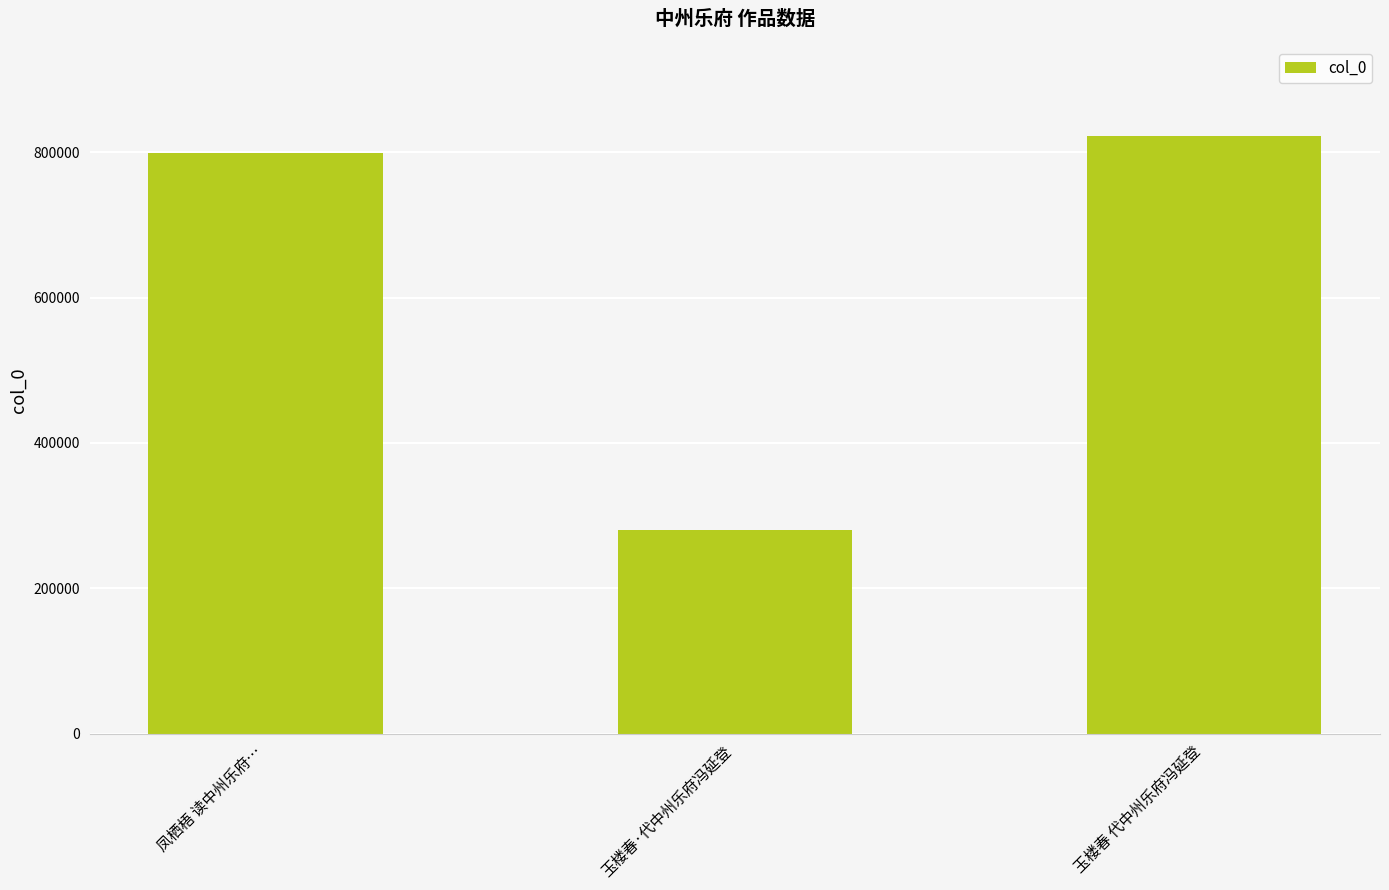

Reading right to left, extract all data points from this chart.

玉楼春 代中州乐府冯延登=822726	玉楼春·代中州乐府冯延登=279476	凤栖梧 读中州乐府…=798824